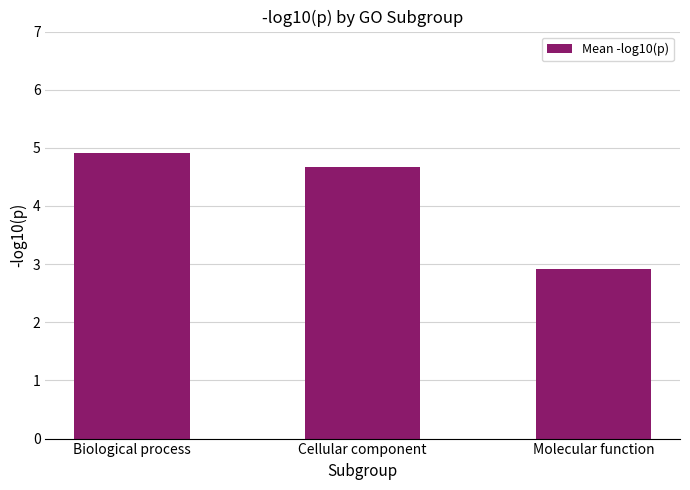

Rank the categories by value from highest to lowest.

Biological process, Cellular component, Molecular function